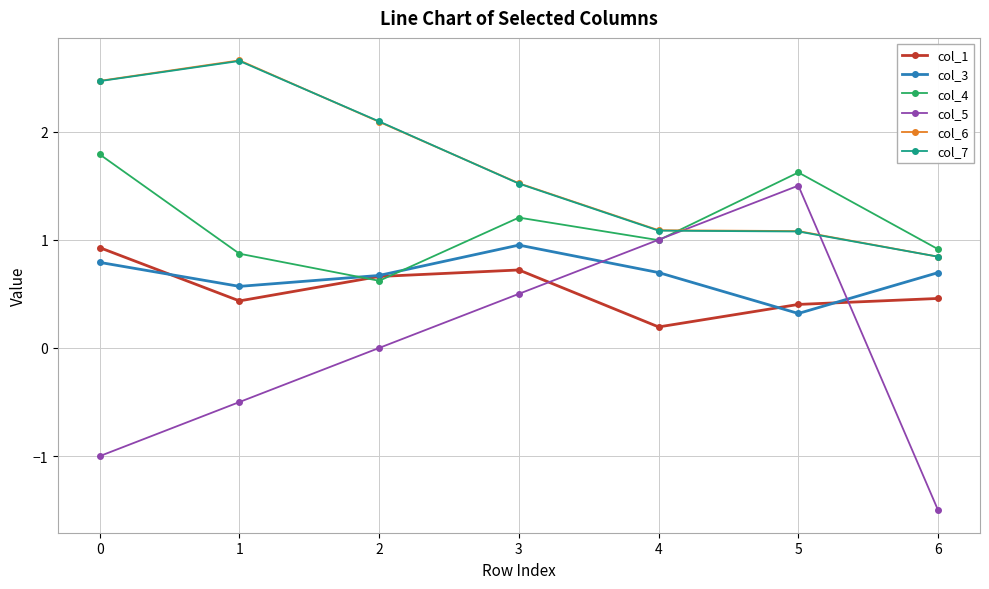

Which category has the lowest value across all series?

6